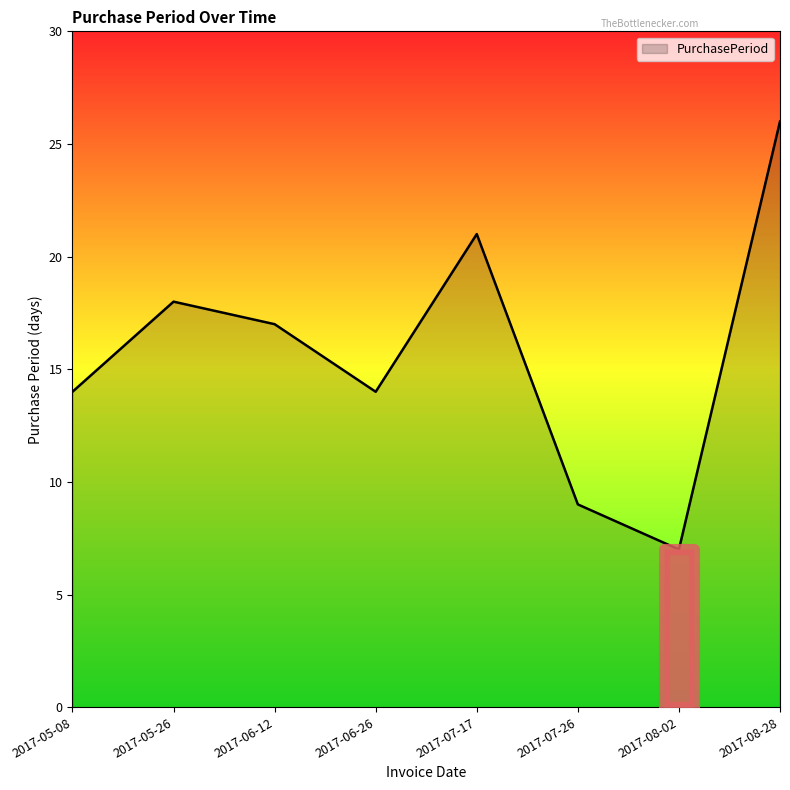

What position from the right is 2017-06-26?

5